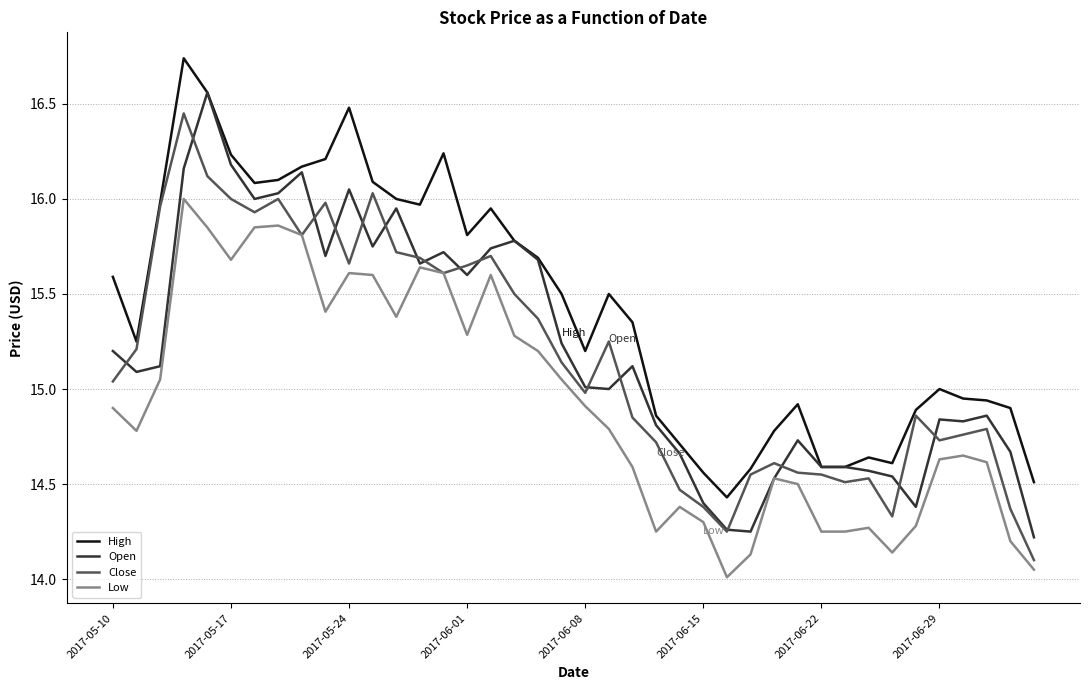

Which series has the largest total across all categories?

High